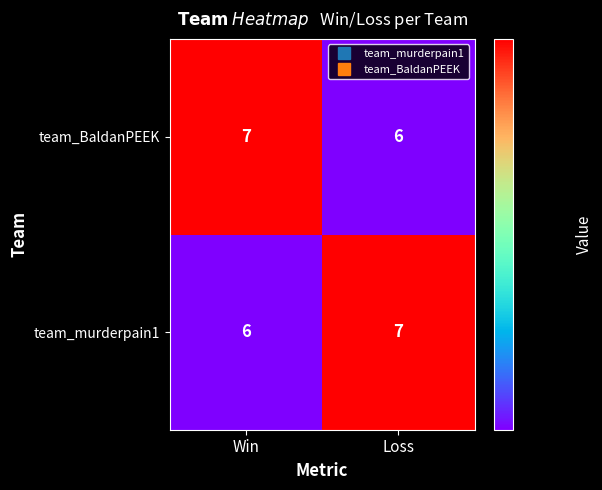

What is the smallest value displayed?

6